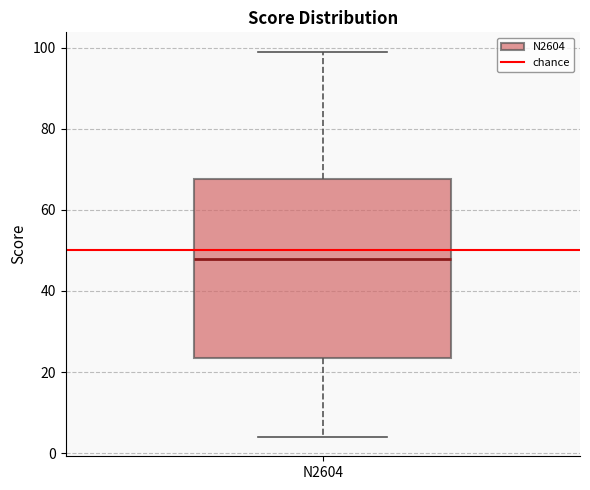

Transcribe this box plot: give where the median line is, the range the box spans, and where the two whiskers end, as read against the y-axis. The values are not printed on the chart, so give them approximately, as read against the axis.

median 48, box 24 to 68, whiskers 4 to 100